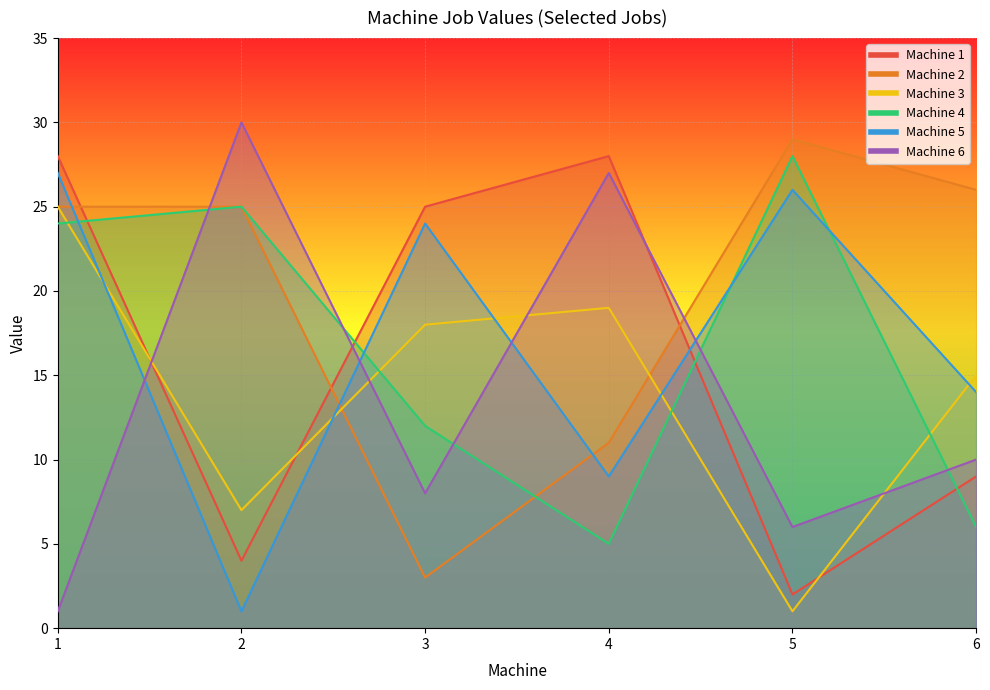

What is the lowest value of the Machine 3 series?

1